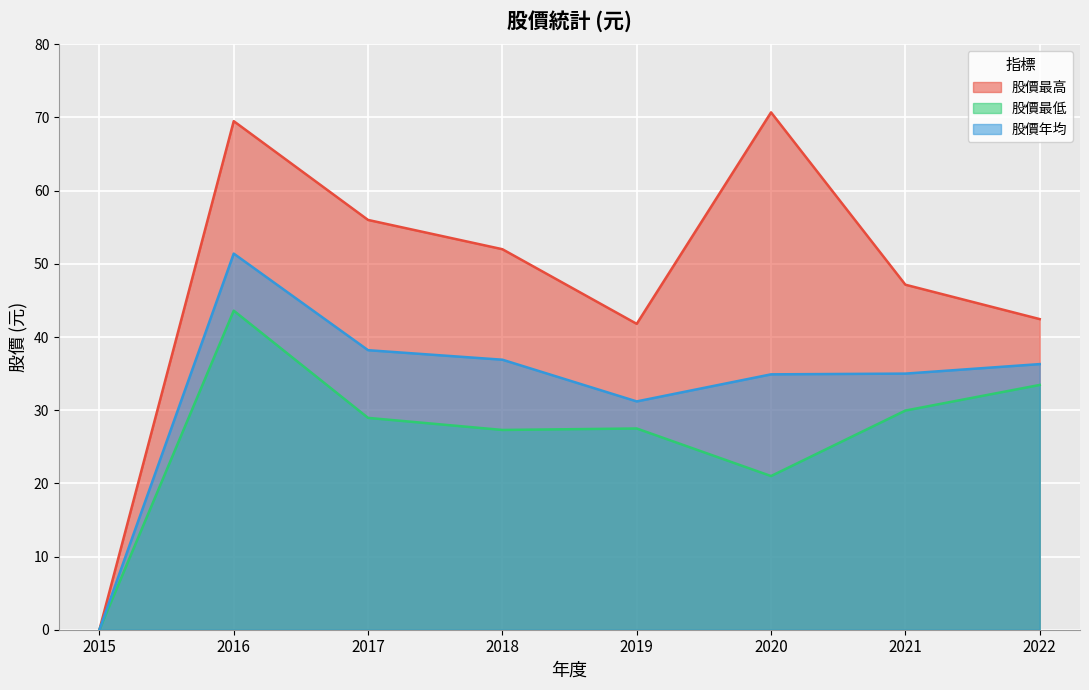

What is the difference between the maximum and minimum values in the 股價年均 series?

51.4